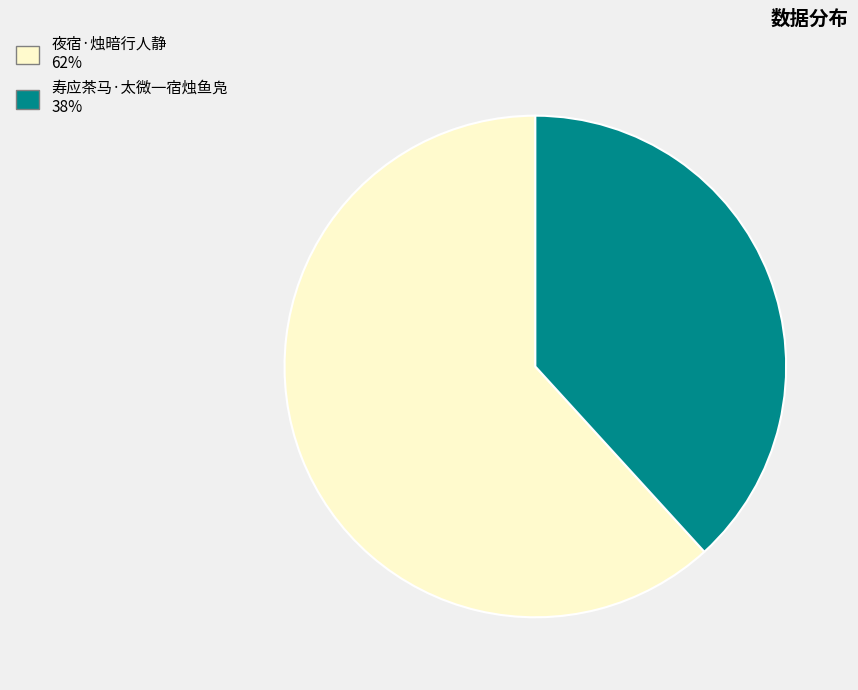

What is the ratio of the value at 寿应茶马·太微一宿烛鱼凫 to the value at 夜宿·烛暗行人静?

0.6